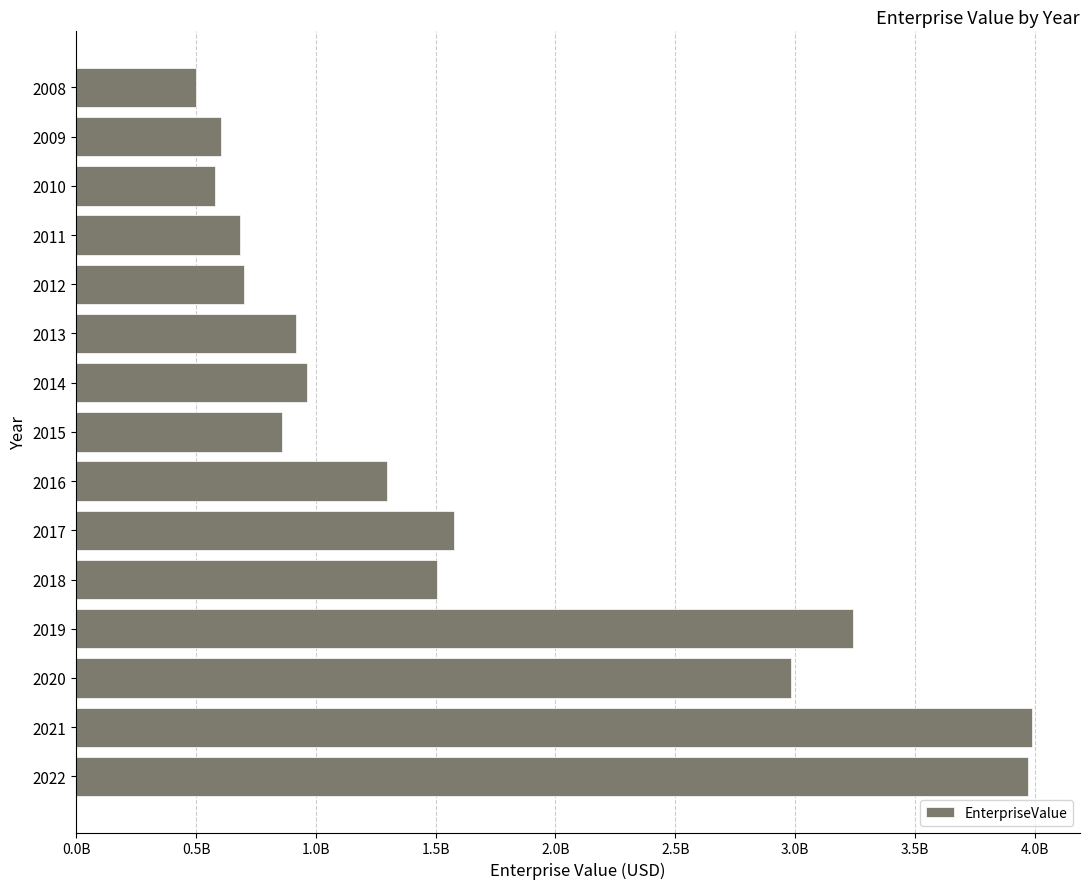

Are the bars horizontal?

Yes